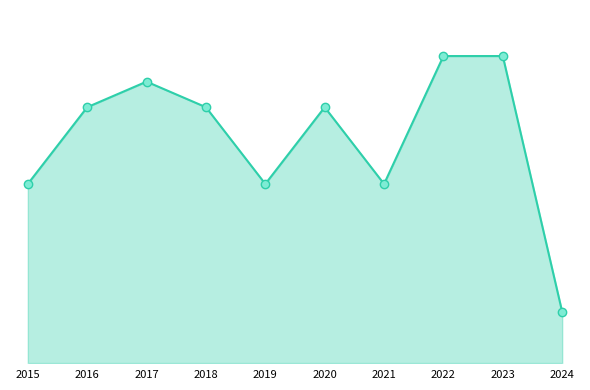

Does the chart have visible grid lines?

No